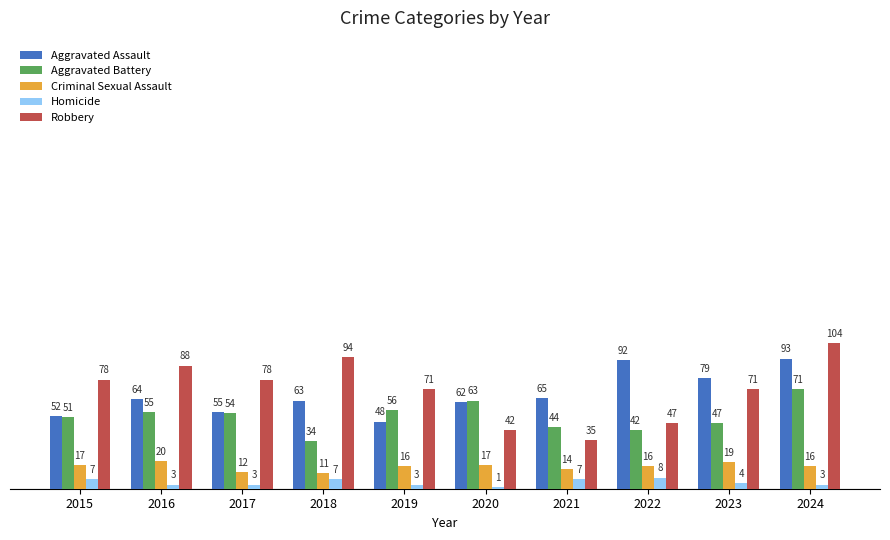

What is the spread (max minus min) of values at 2017?

75